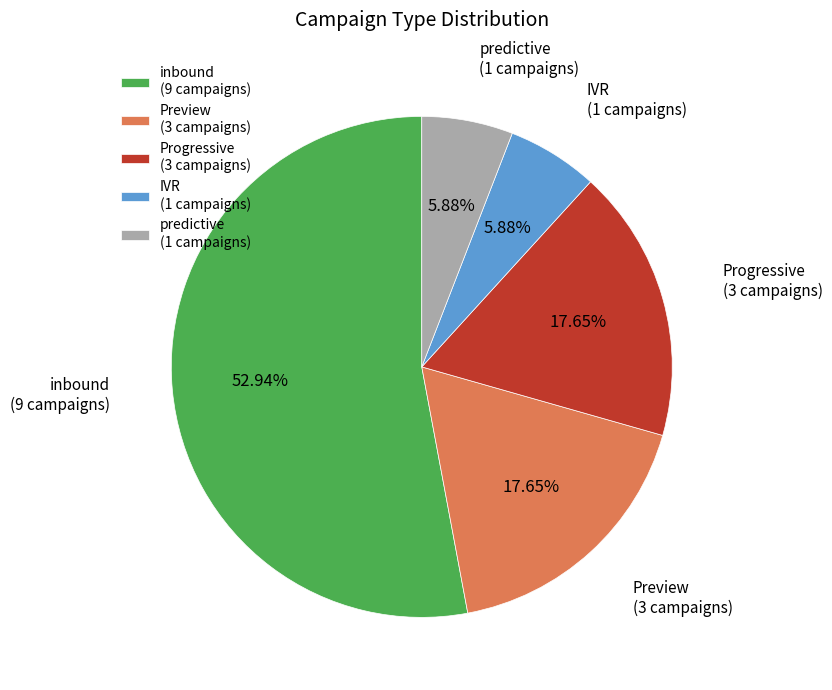

Is there any slice that represents more than half of the pie?

Yes